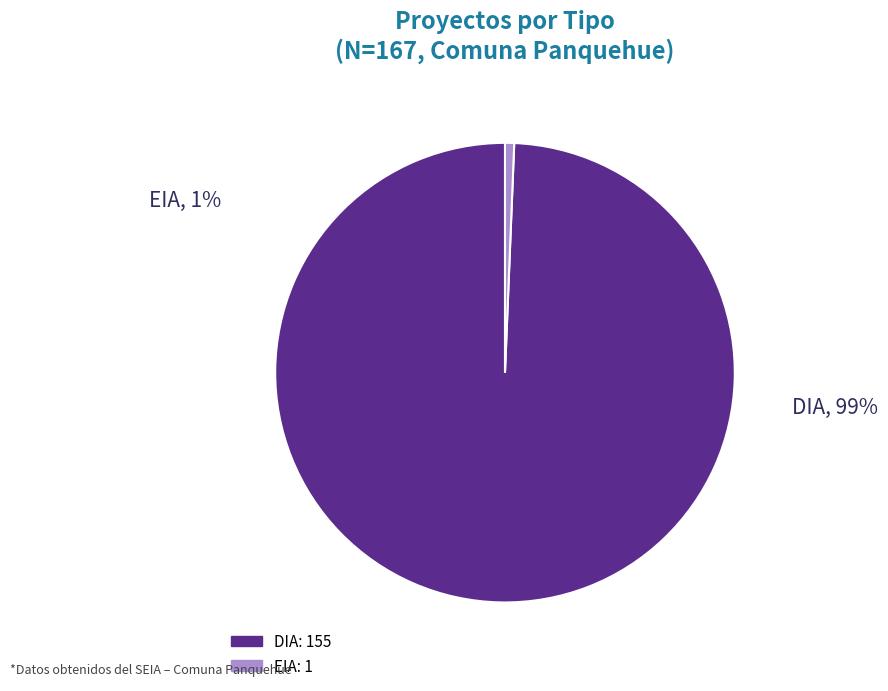

To the nearest percent, what portion does DIA represent?

99%